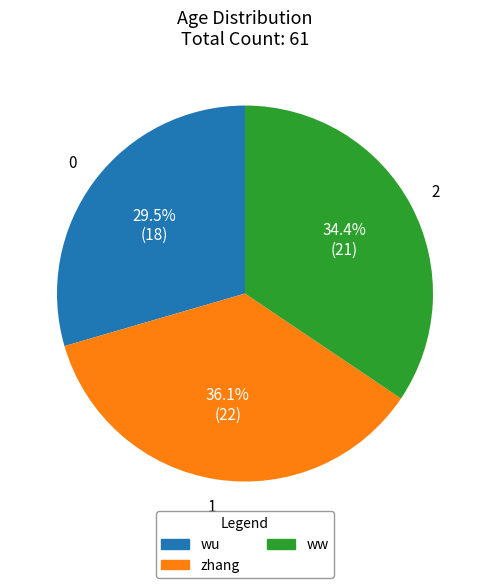

True or false: zhang accounts for 36% of the total.

True